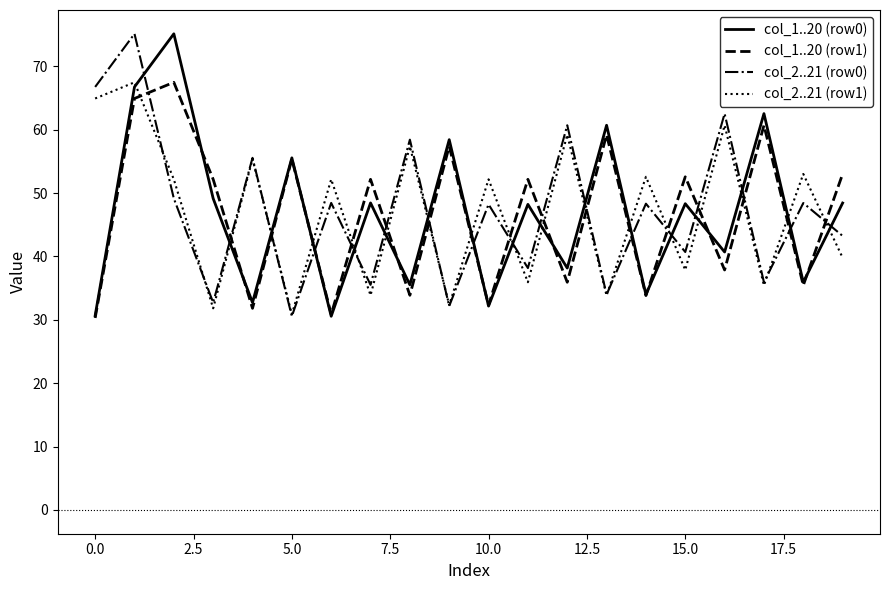

How many intersections are there between col_1..20 (row1) and col_2..21 (row0)?

17